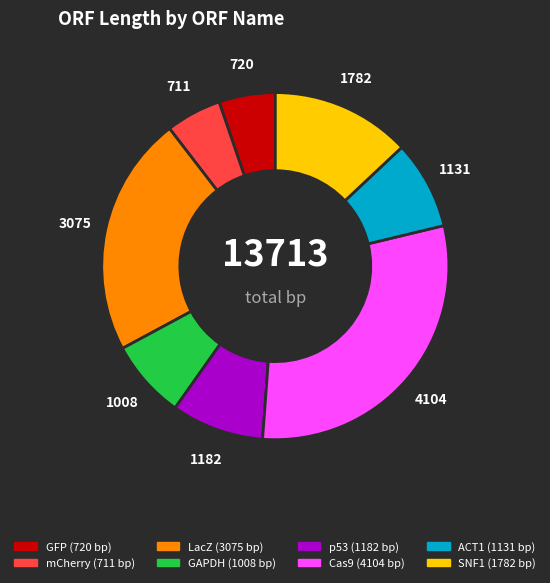

What is the ratio of the value at LacZ to the value at mCherry?

4.3